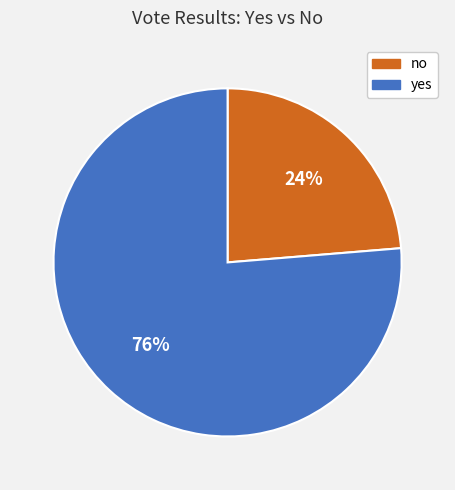

Which category accounts for the majority?

yes